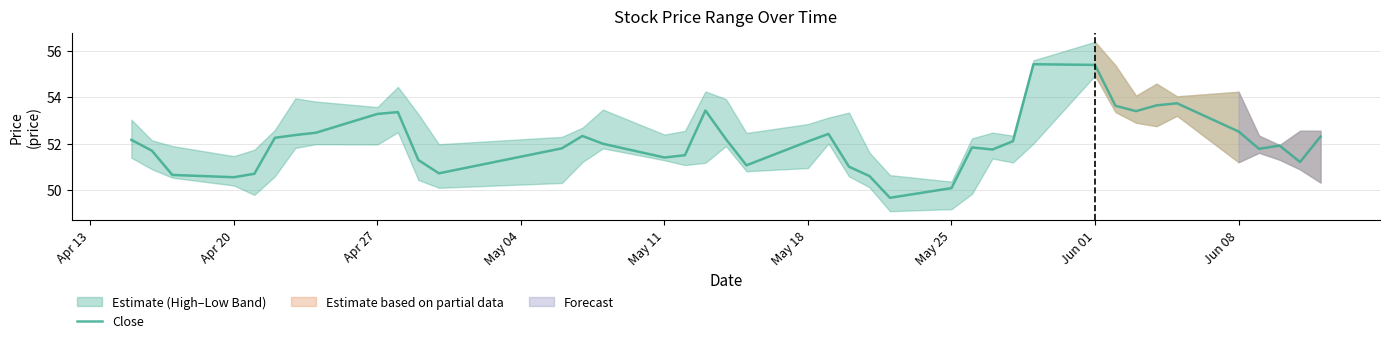

What is the minimum value for Close?

49.7